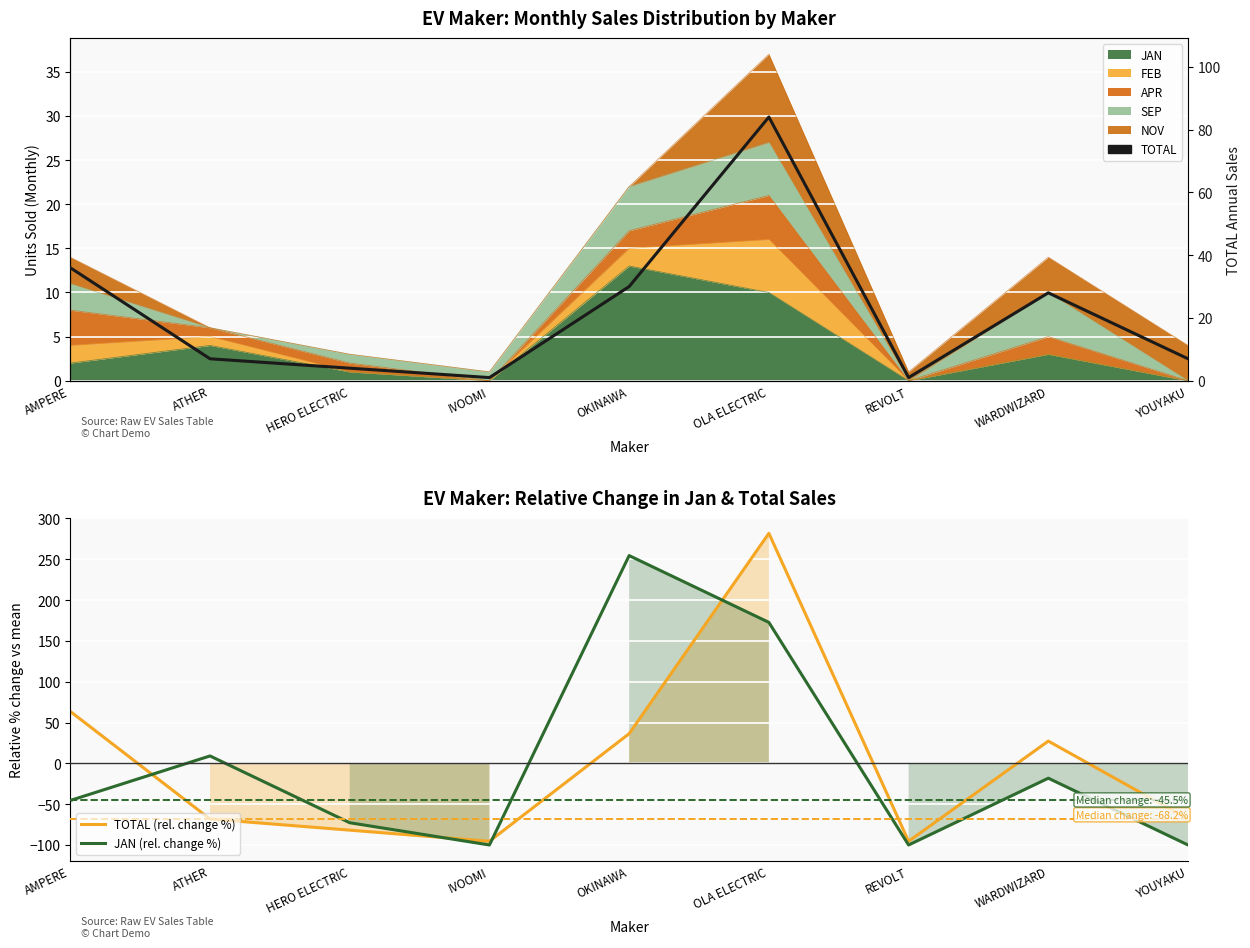

Which series has the largest range (max minus min)?

TOTAL (rel. change %)